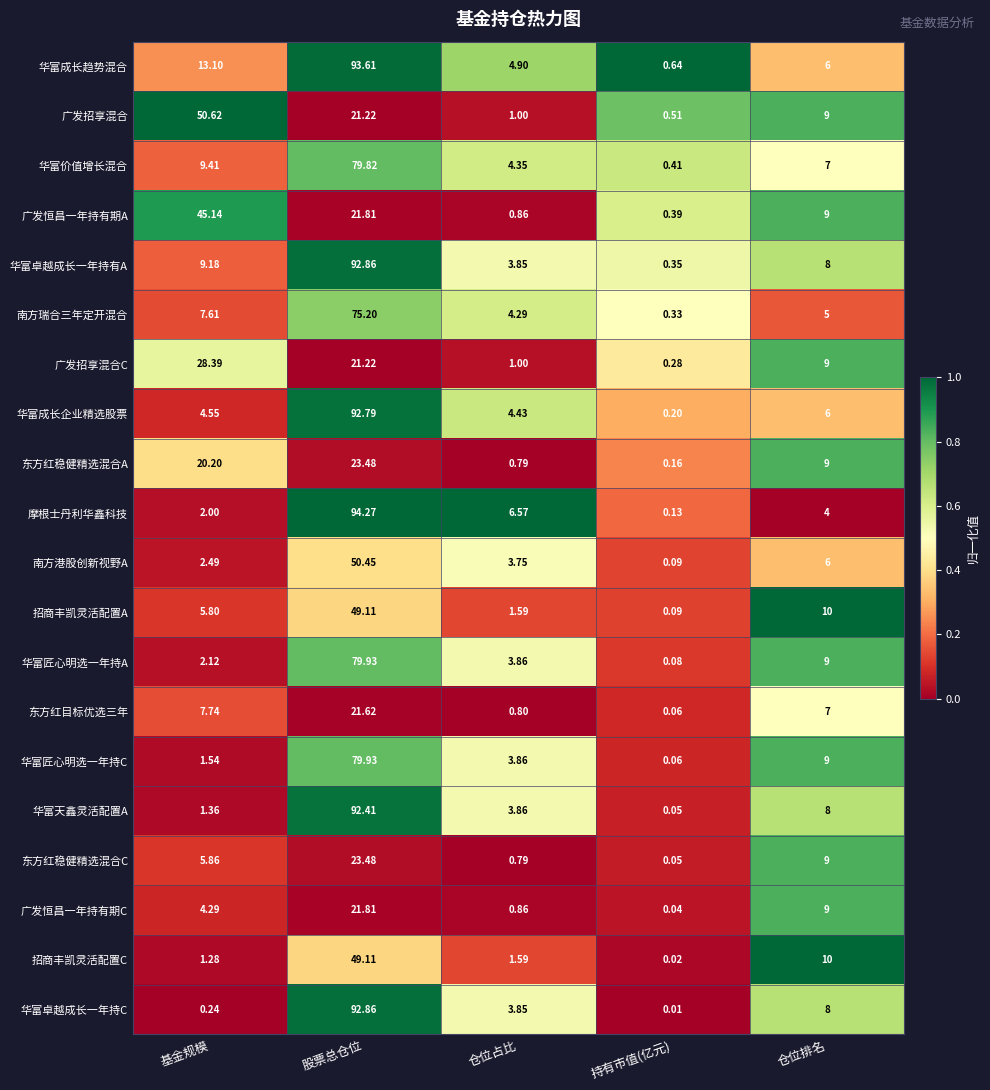

Which series has the largest total across all categories?

华富成长趋势混合